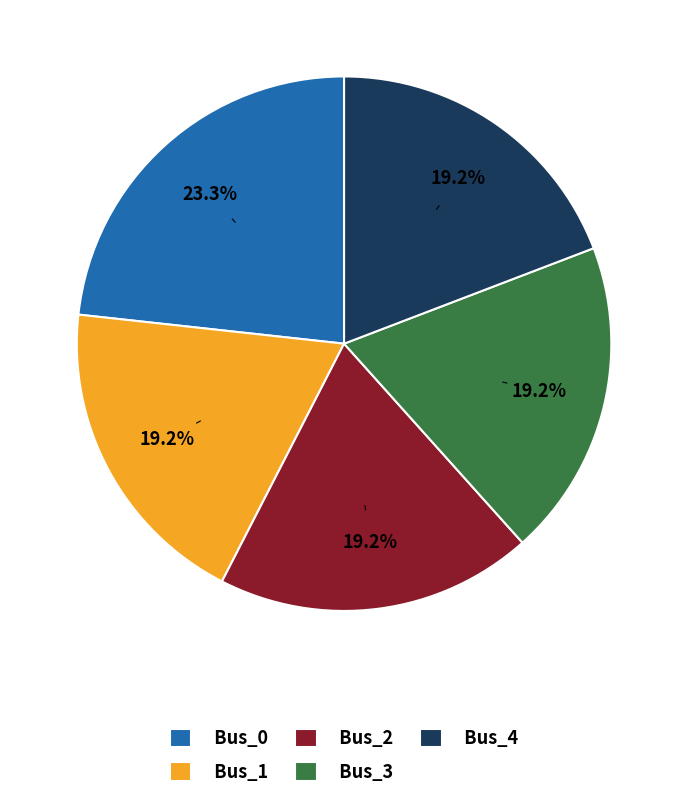

Which category has the biggest portion of the pie?

Bus_0